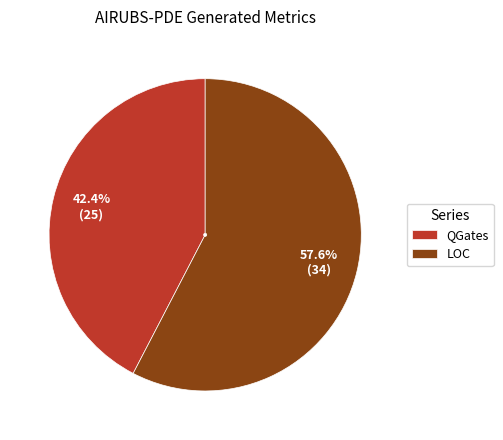

The QGates slice represents 32% of the pie. True or false?

False